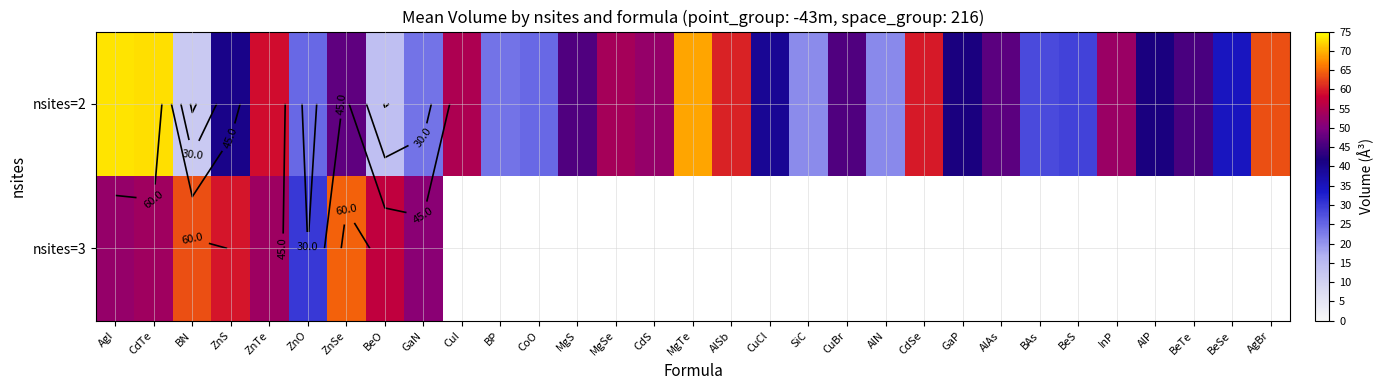

The value of nsites=2 at BeTe is 45.5. True or false?

True